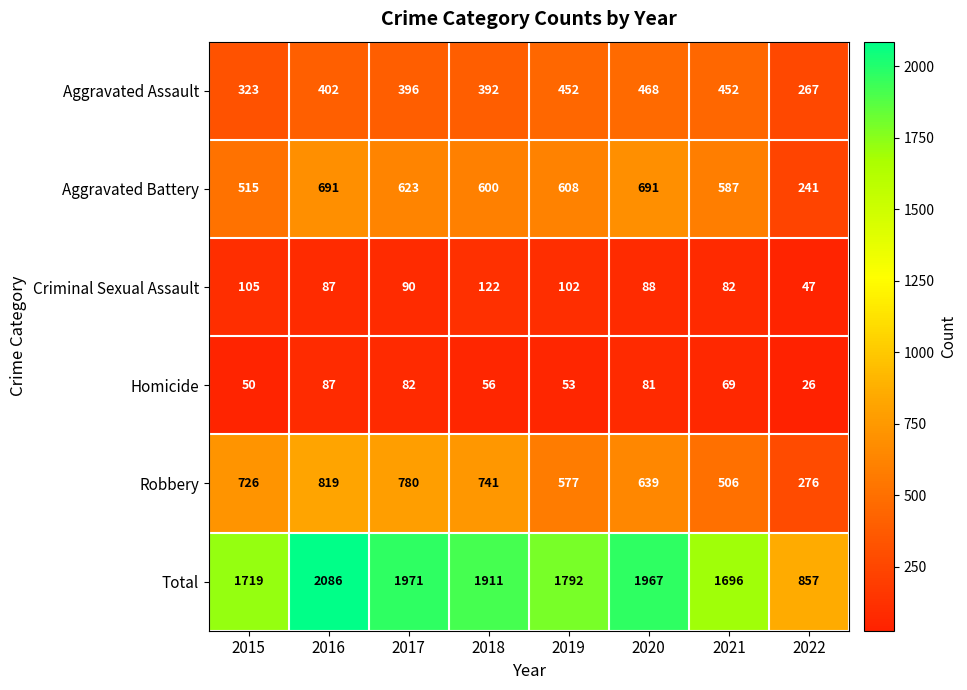

What is the difference between the maximum and minimum values in the Aggravated Assault series?

201